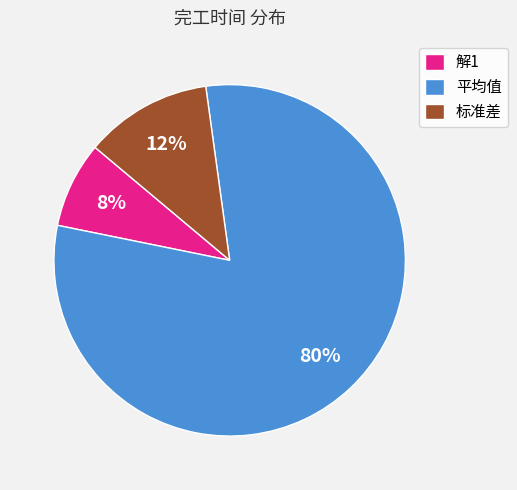

What is the largest slice in the pie chart?

平均值